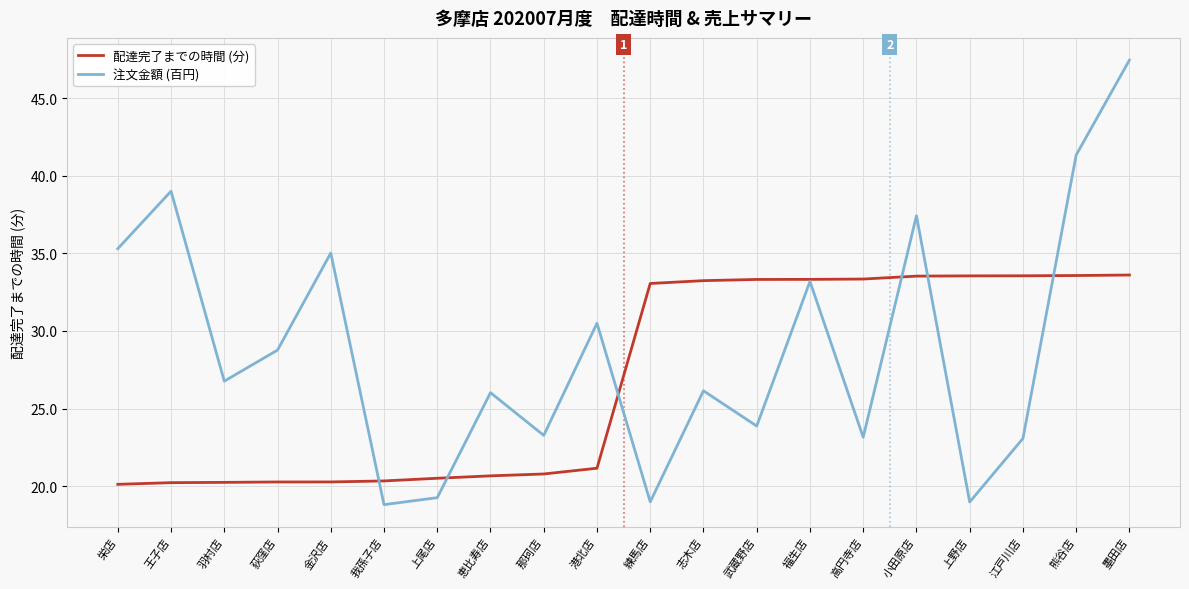

True or false: 配達完了までの時間 (分) and 注文金額 (百円) intersect in this chart.

True